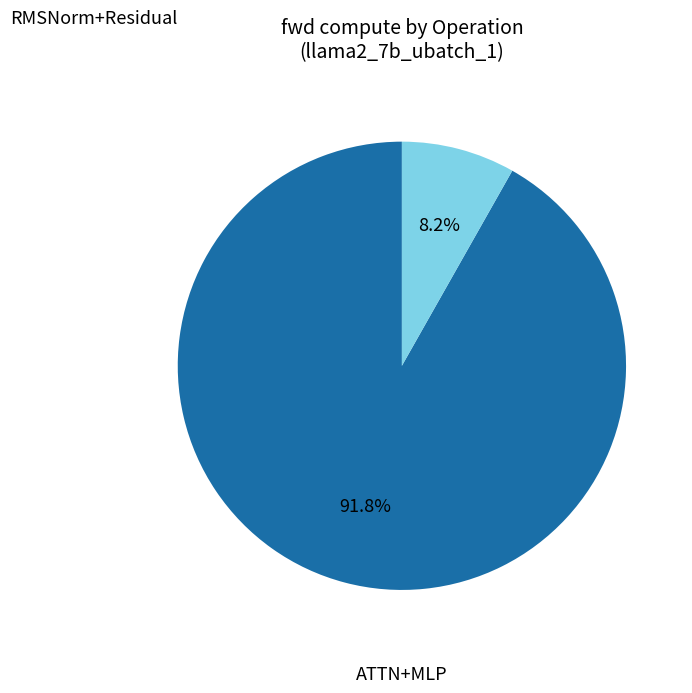

Does any single category account for the majority?

Yes